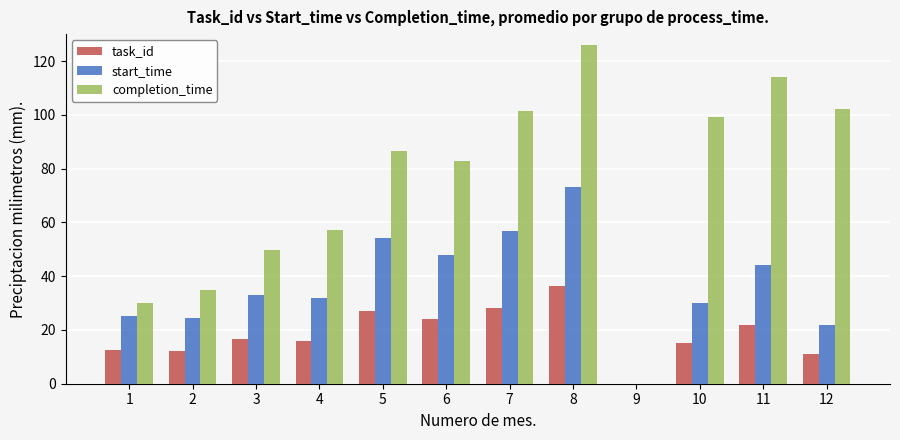

How many distinct data groups are displayed?

3